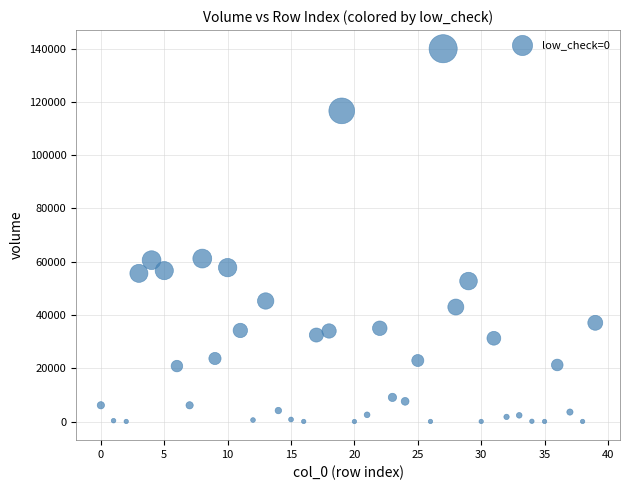

What is the range of Y values (max minus min)?

139999.1